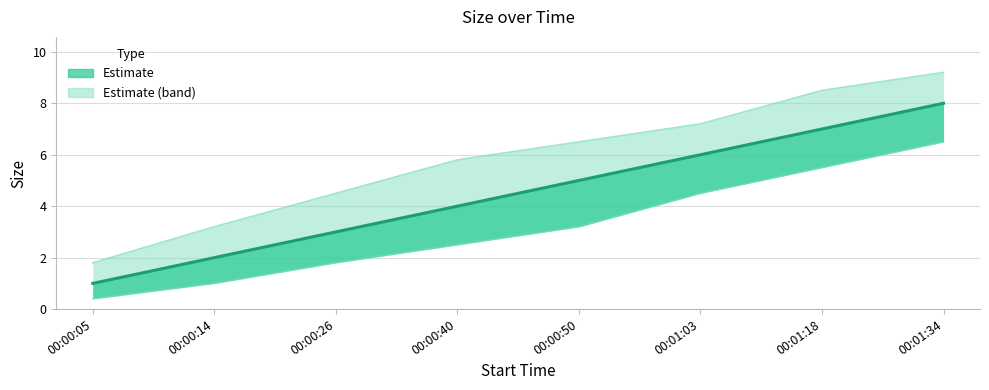

Between 00:00:14 and 00:01:34, which is larger?

00:01:34